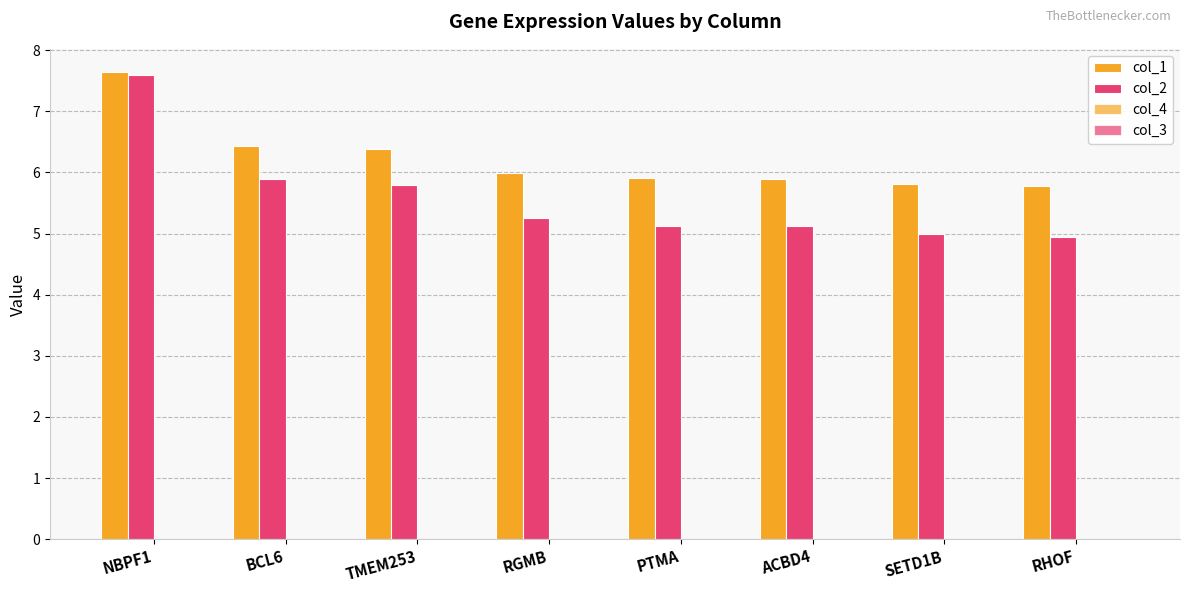

How many groups of bars are there?

8